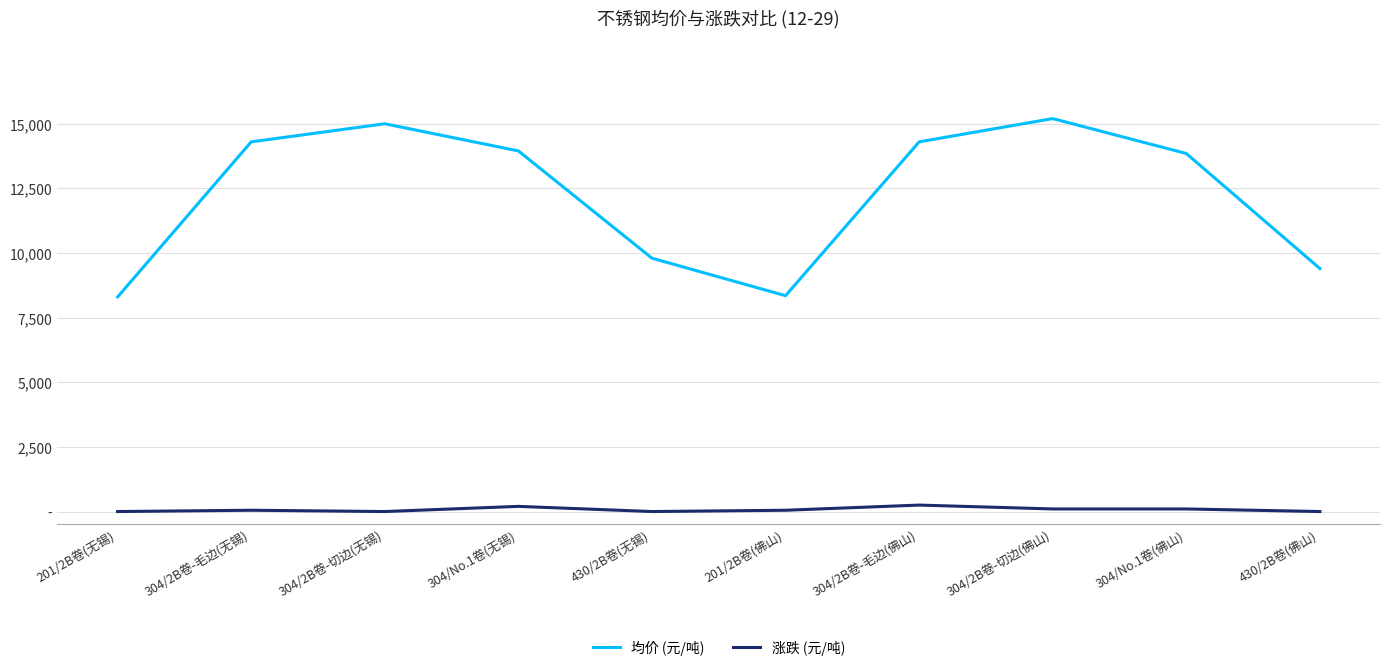

Between 304/2B卷-切边(无锡) and 430/2B卷(佛山), which series saw the biggest shift?

均价 (元/吨)